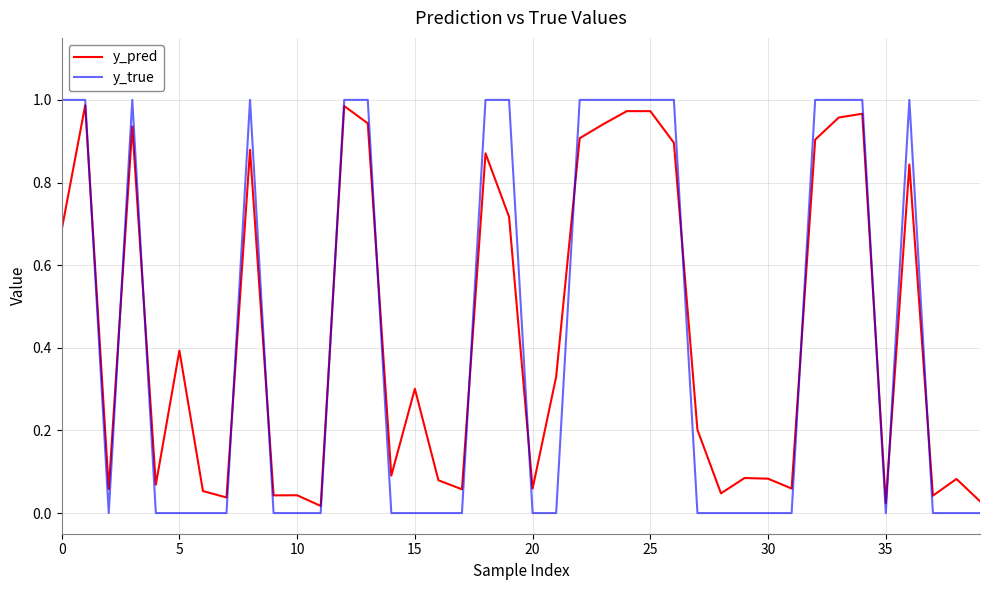

Which series has the widest spread of values?

y_true